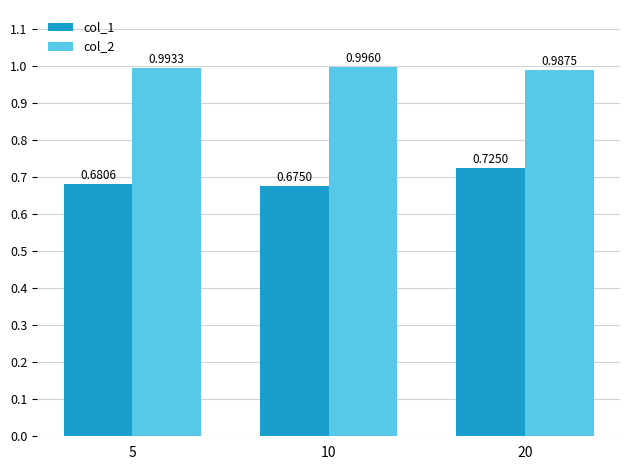

List the labels in order of col_1 value, largest first.

20, 5, 10